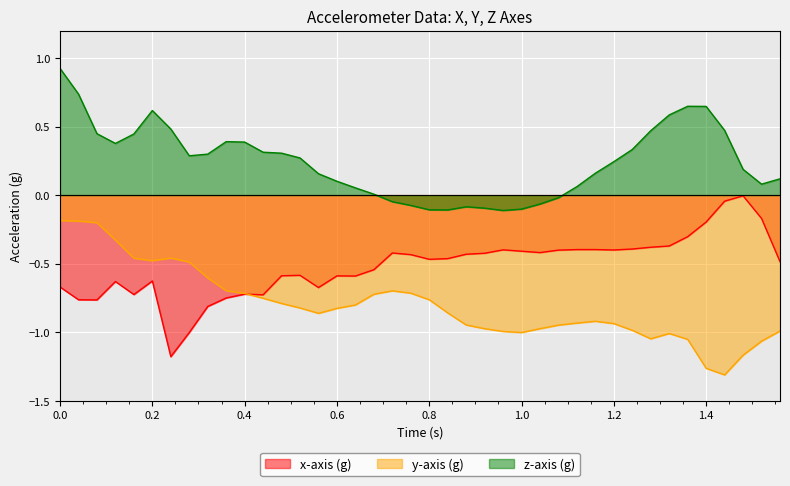

What is the maximum value shown in the chart?

0.9